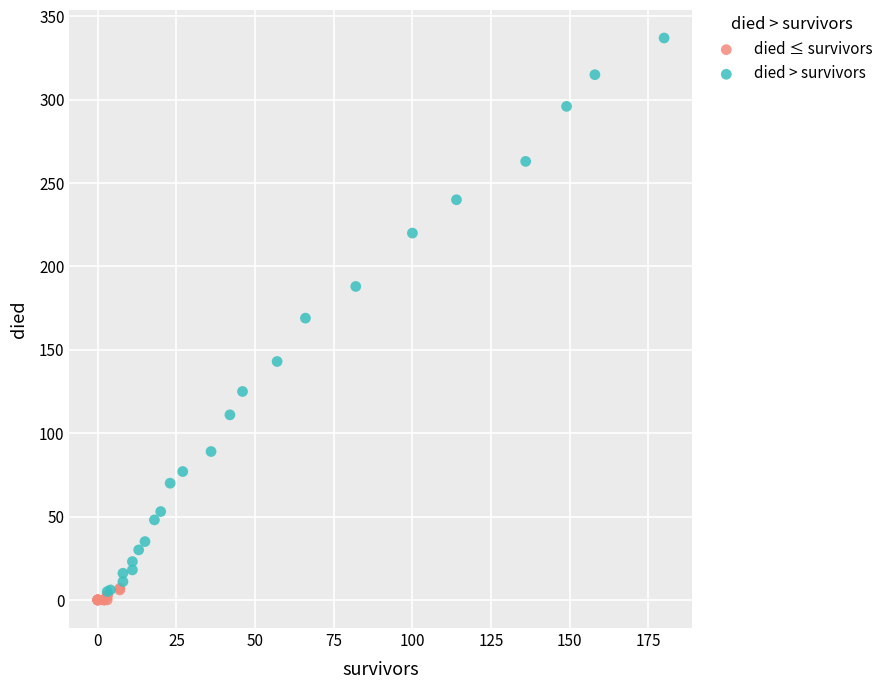

Which series reaches the maximum Y coordinate?

died > survivors